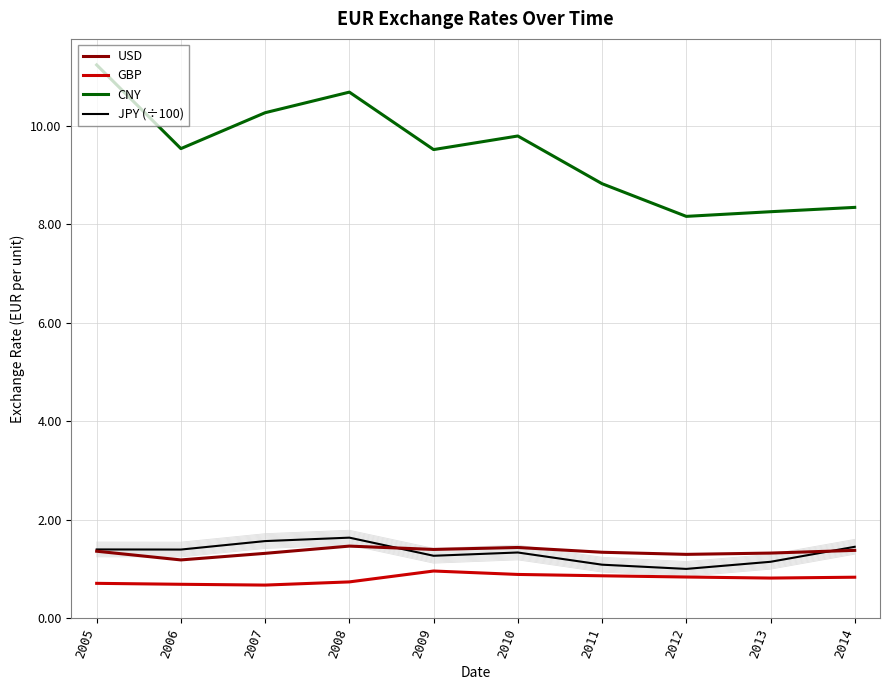

What is the average value of the CNY series?

9.5